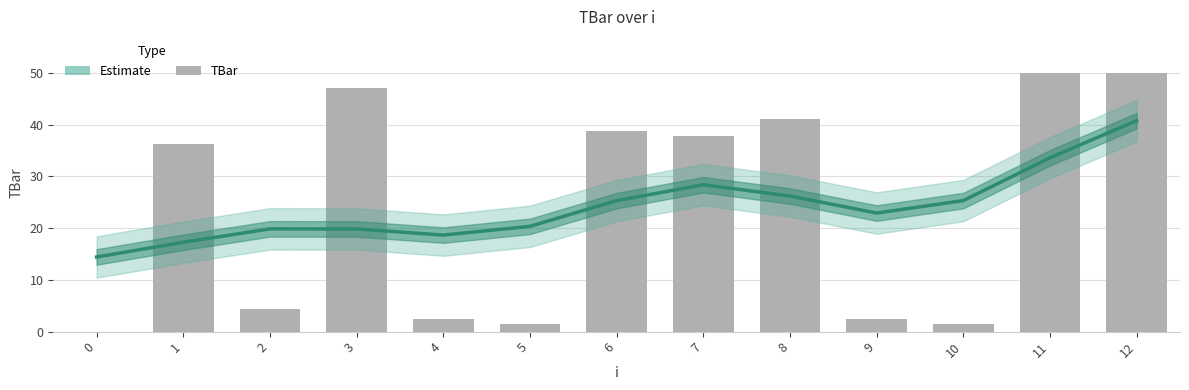

What is the maximum value for TBar?

50.0